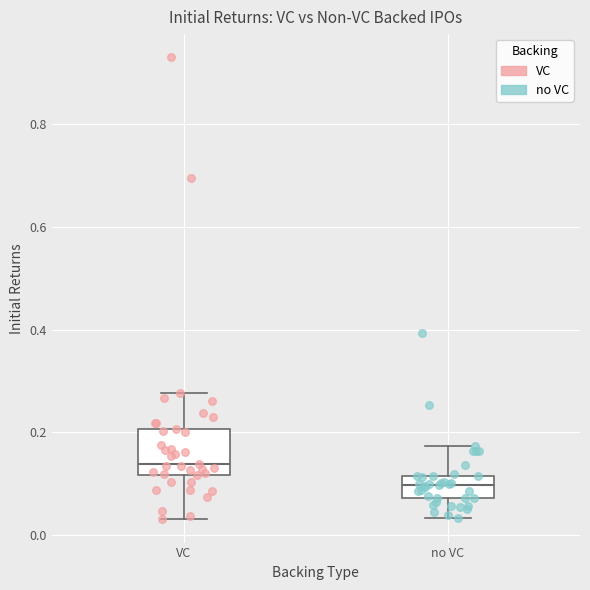

Reading left to right, read every box against the y-axis: the position of its median line, the range the box covers, and the ends of its whiskers. The values are not printed on the chart, so give them approximately, as read against the axis.

VC: median 0.14, box 0.12 to 0.20, whiskers 0.04 to 0.28
no VC: median 0.10, box 0.08 to 0.12, whiskers 0.04 to 0.18